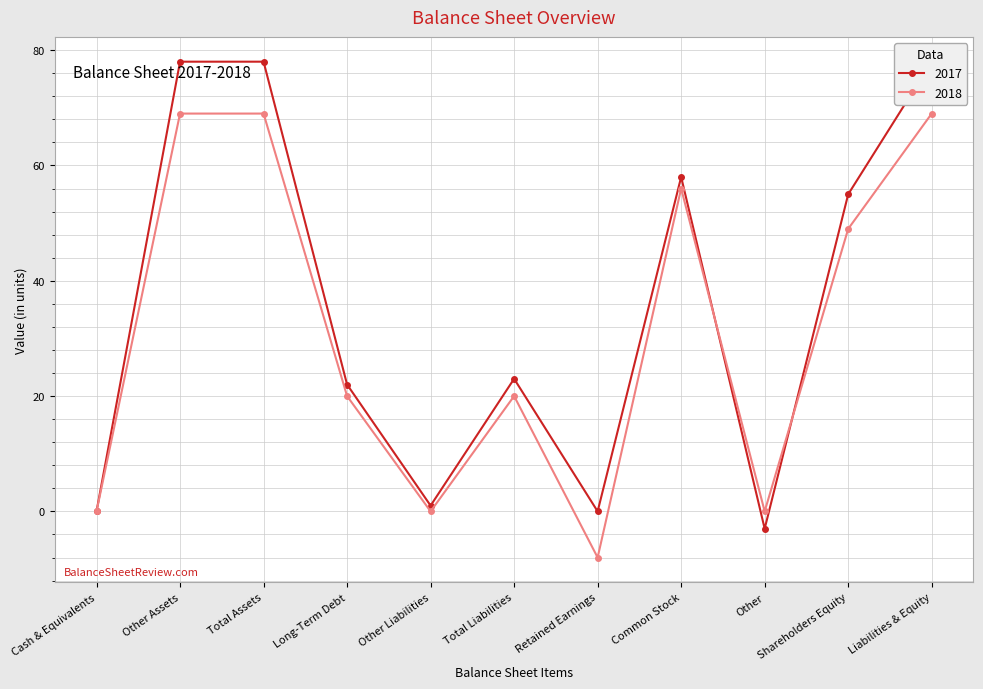

True or false: 2017 has more than 2 points higher than both neighbors.

False